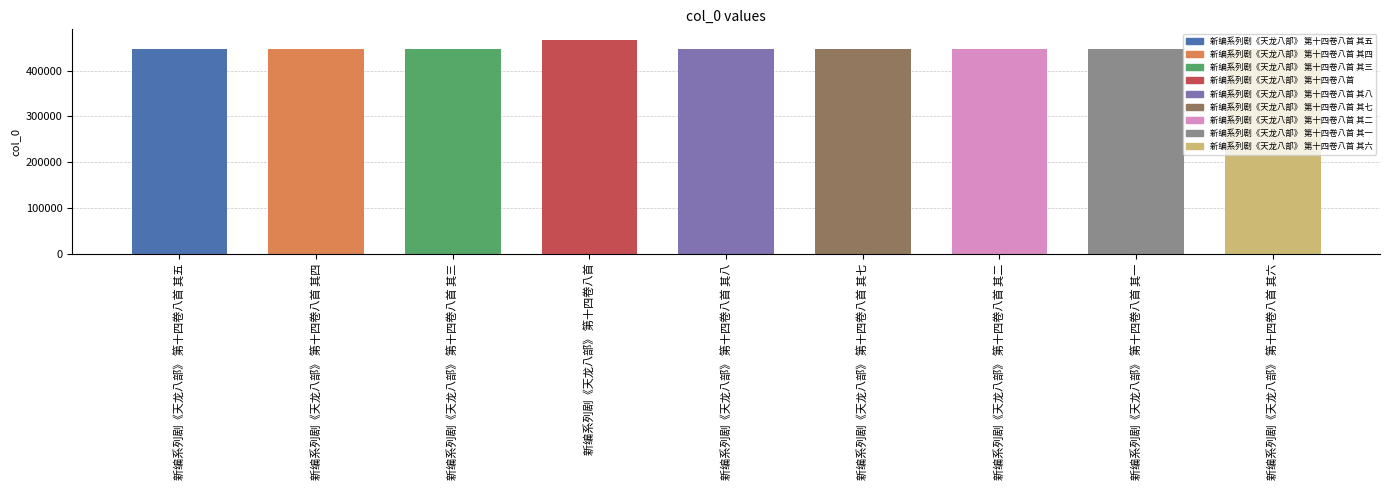

How many bars are there in total?

9